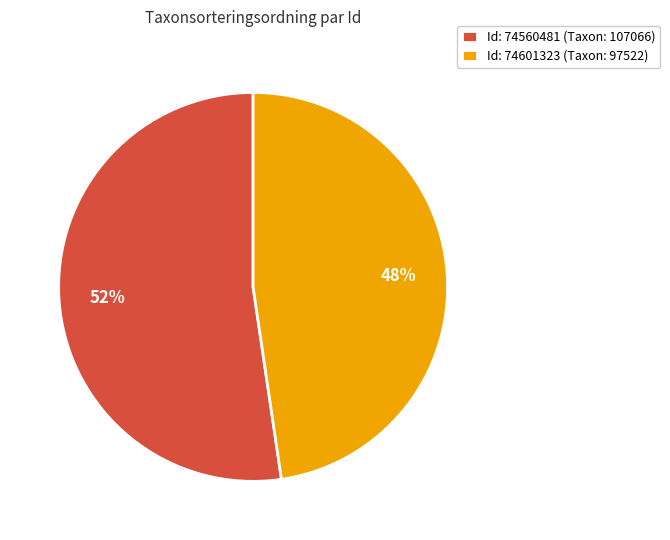

Which has a higher value, Id: 74601323 (Taxon: 97522) or Id: 74560481 (Taxon: 107066)?

Id: 74560481 (Taxon: 107066)